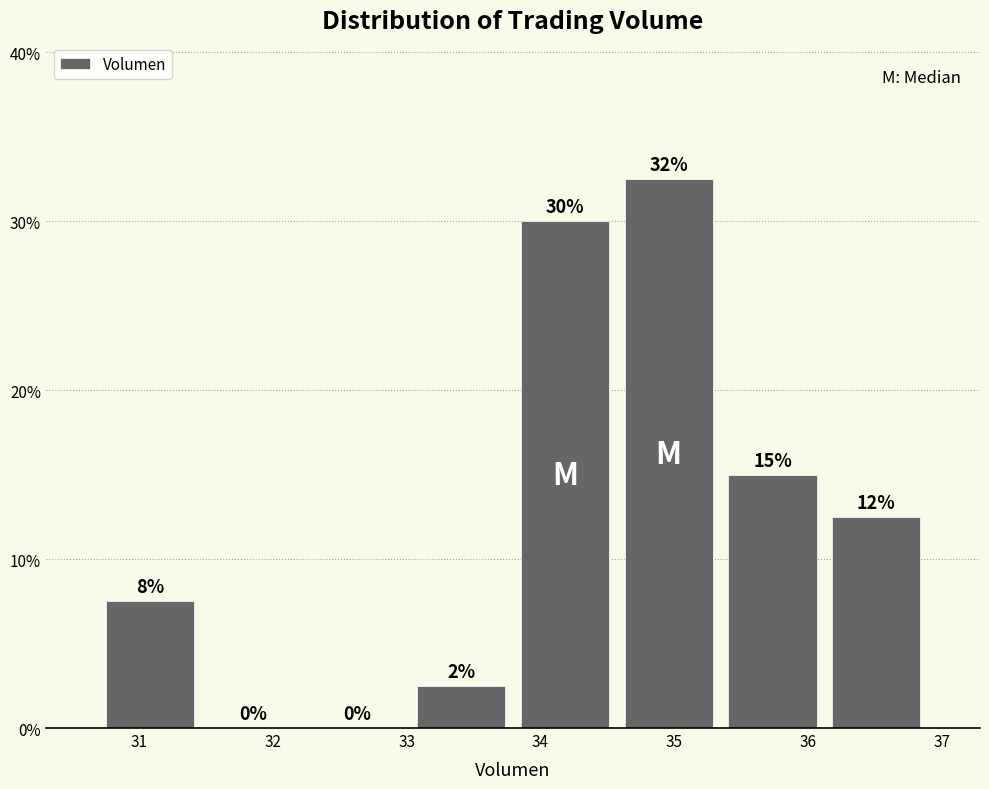

Which range on the x-axis has the tallest bar?

34.6 to 35.3